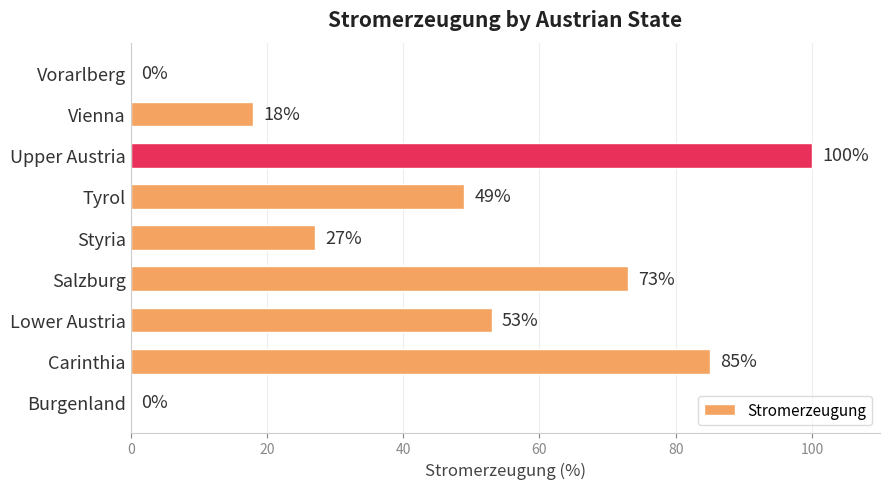

Which has a higher value, Vorarlberg or Styria?

Styria